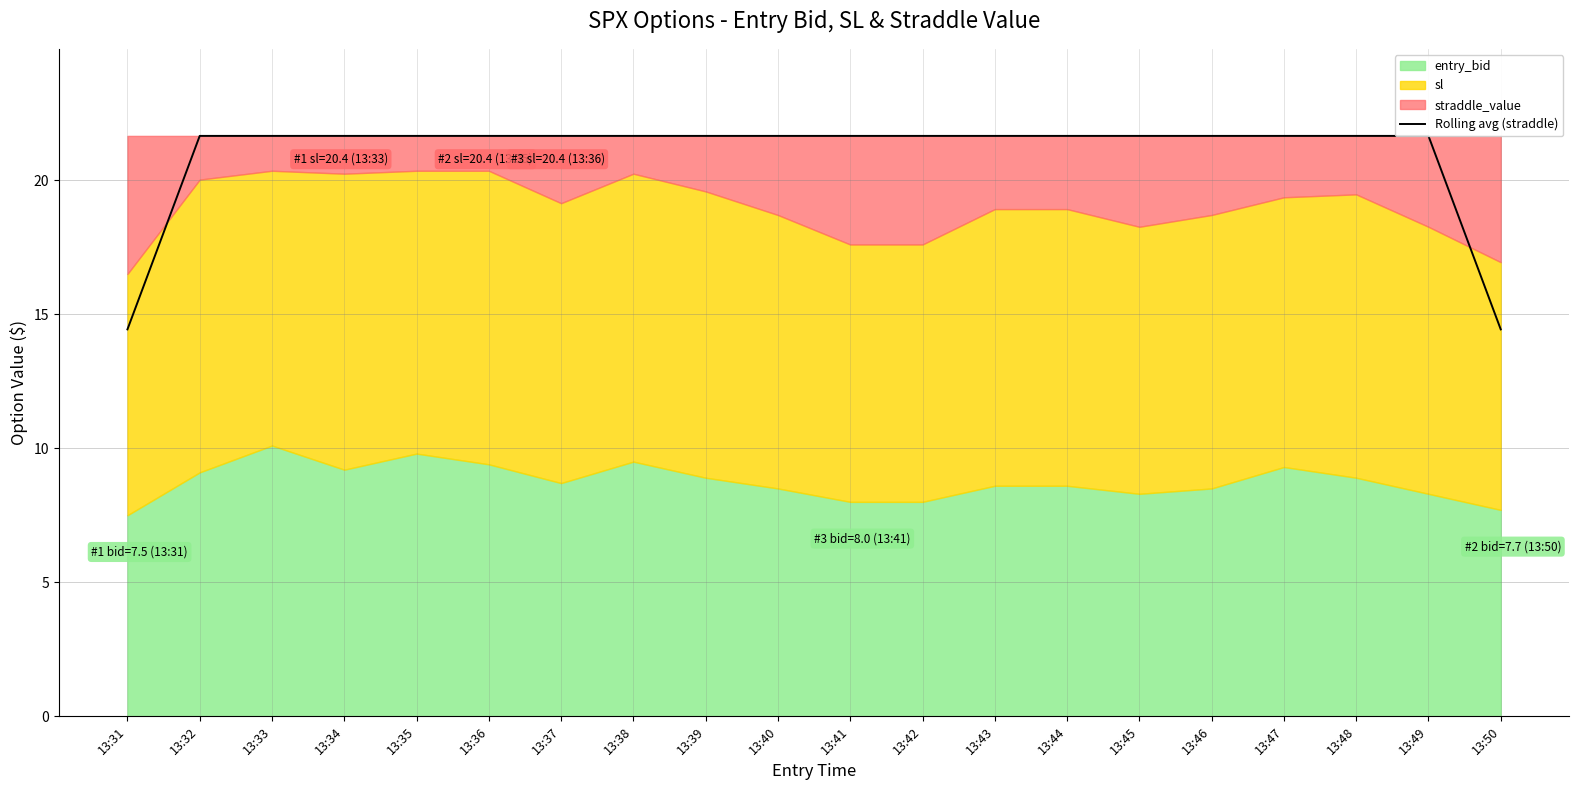

At which label is the value closest to 18?

13:31